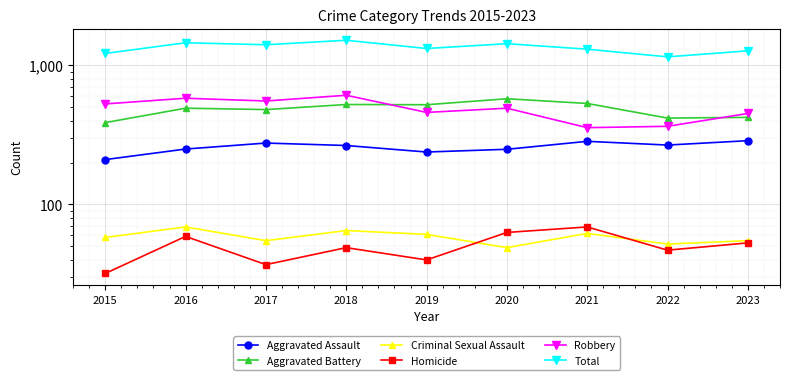

Is the value of Criminal Sexual Assault at 2023 greater than the value of Aggravated Assault at 2023?

No